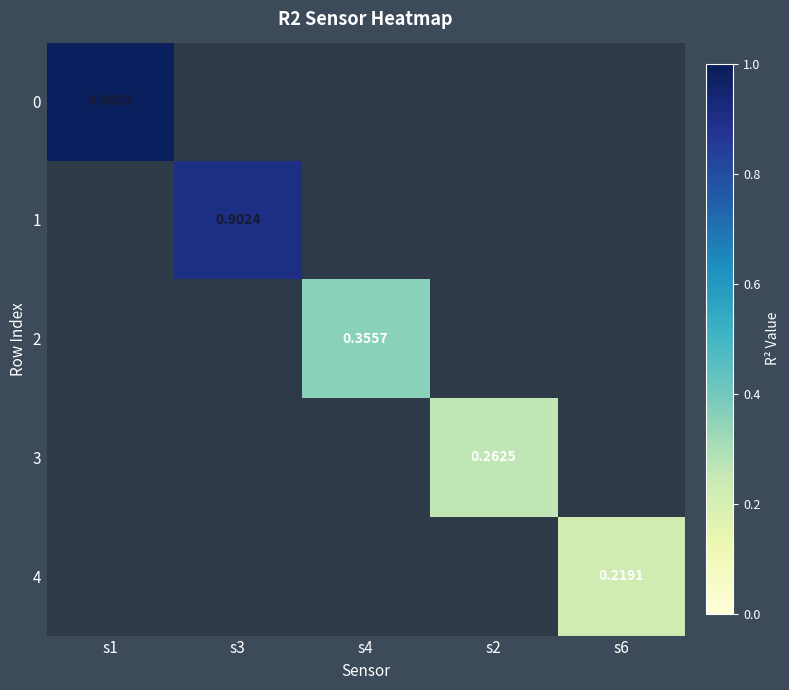

How many data points does each series have?

5